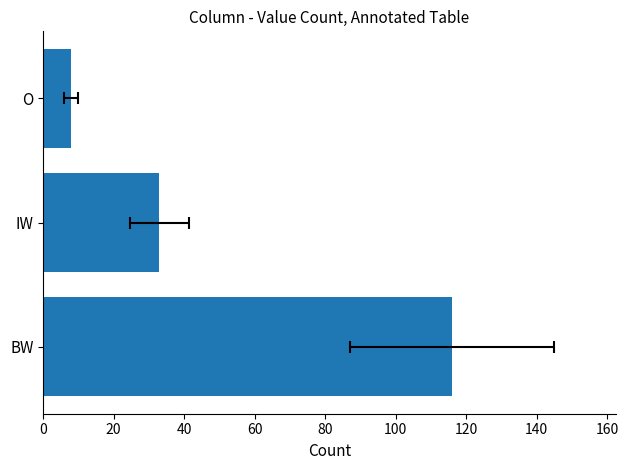

What is the value of the 1st bar from the left?

116